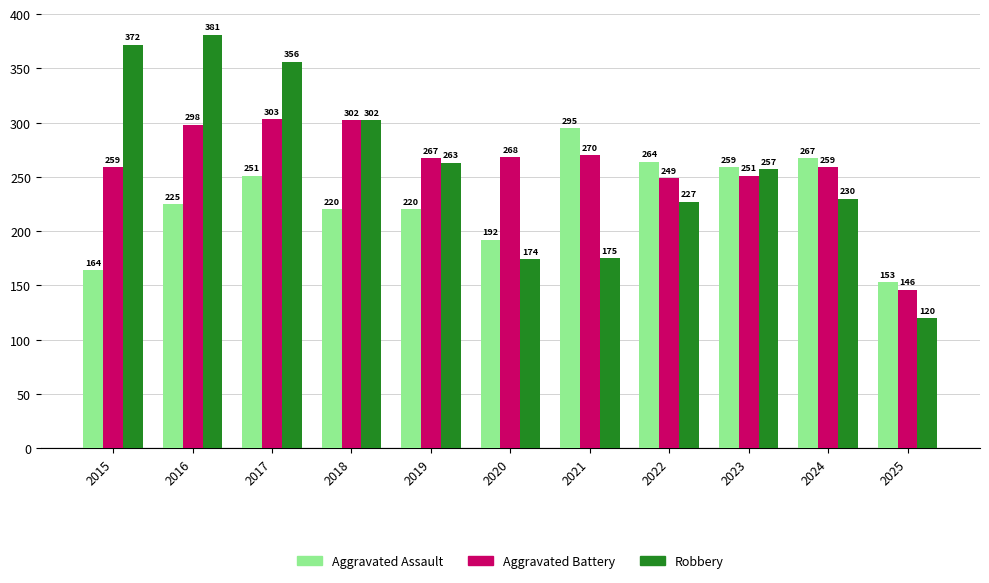

At which label does Aggravated Assault reach its minimum?

2025